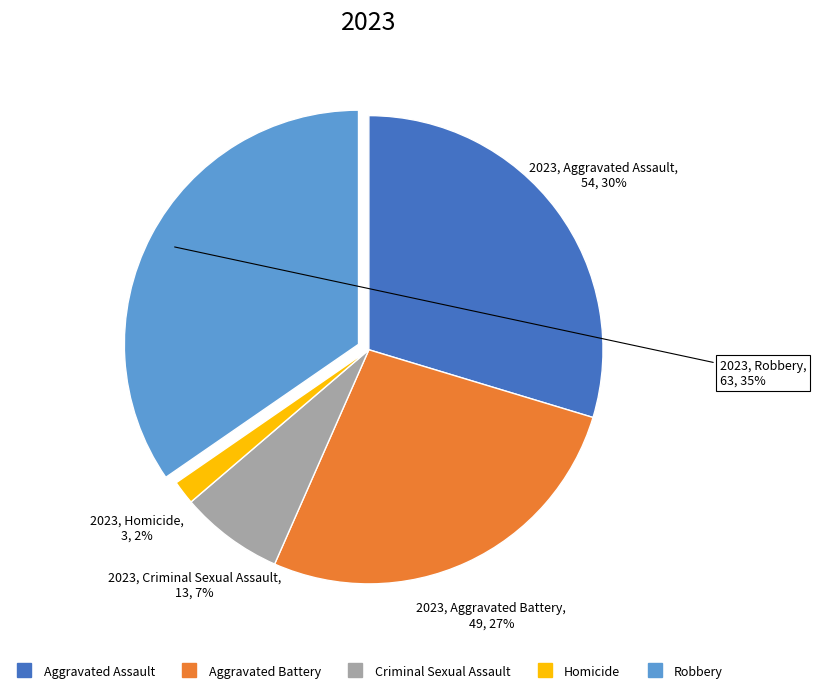

Is it true that Criminal Sexual Assault is 7% of the pie?

True